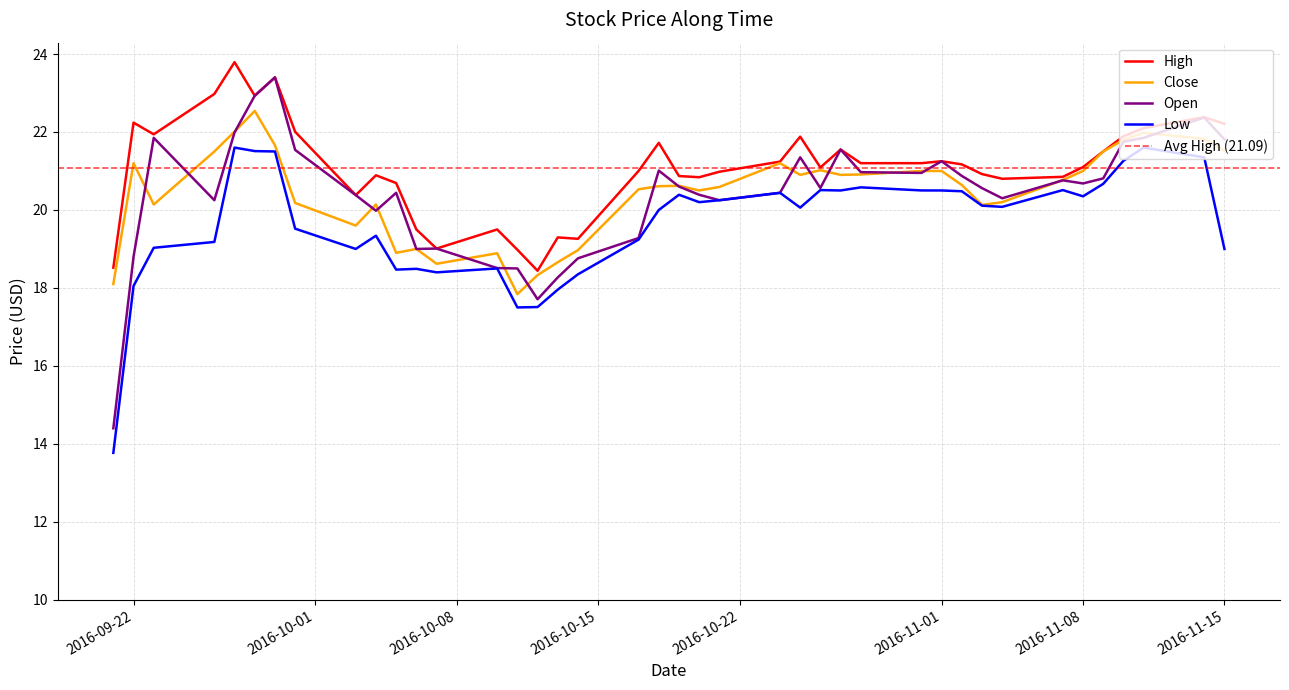

Does the chart display data point markers on the line(s)?

No